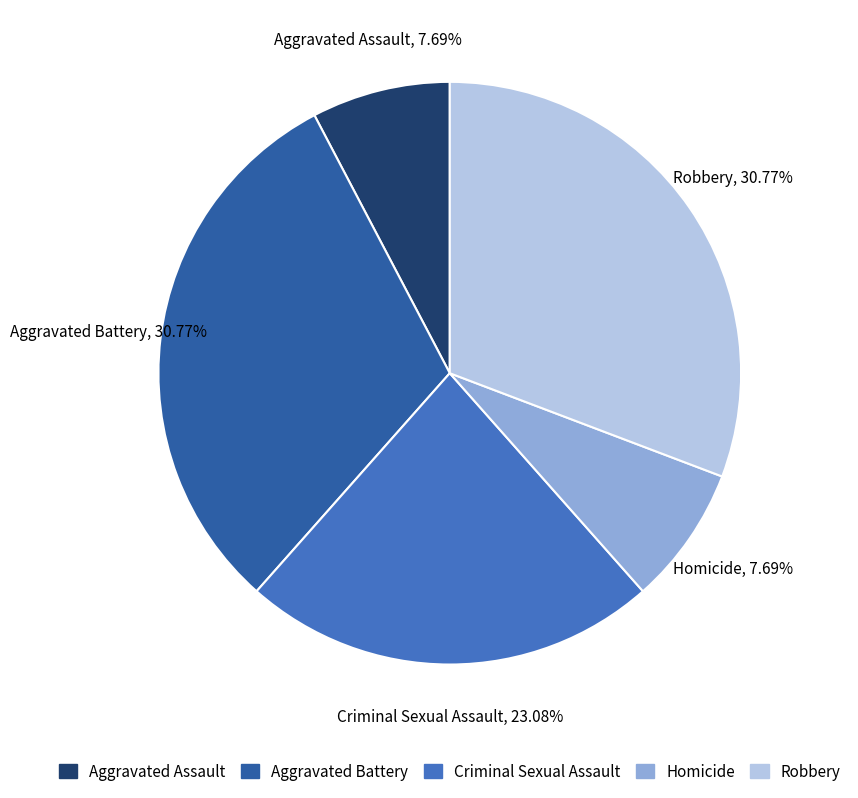

How many segments does this pie chart have?

5